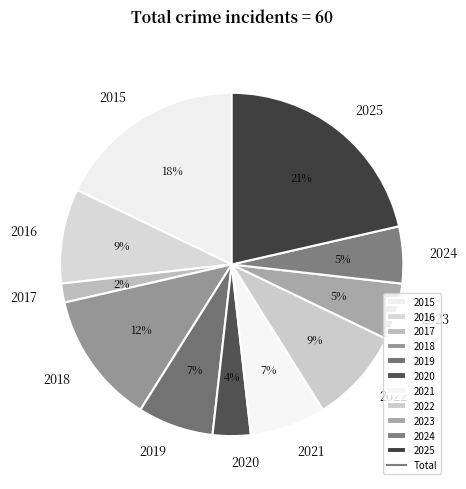

Which category has the smallest portion of the pie?

2017